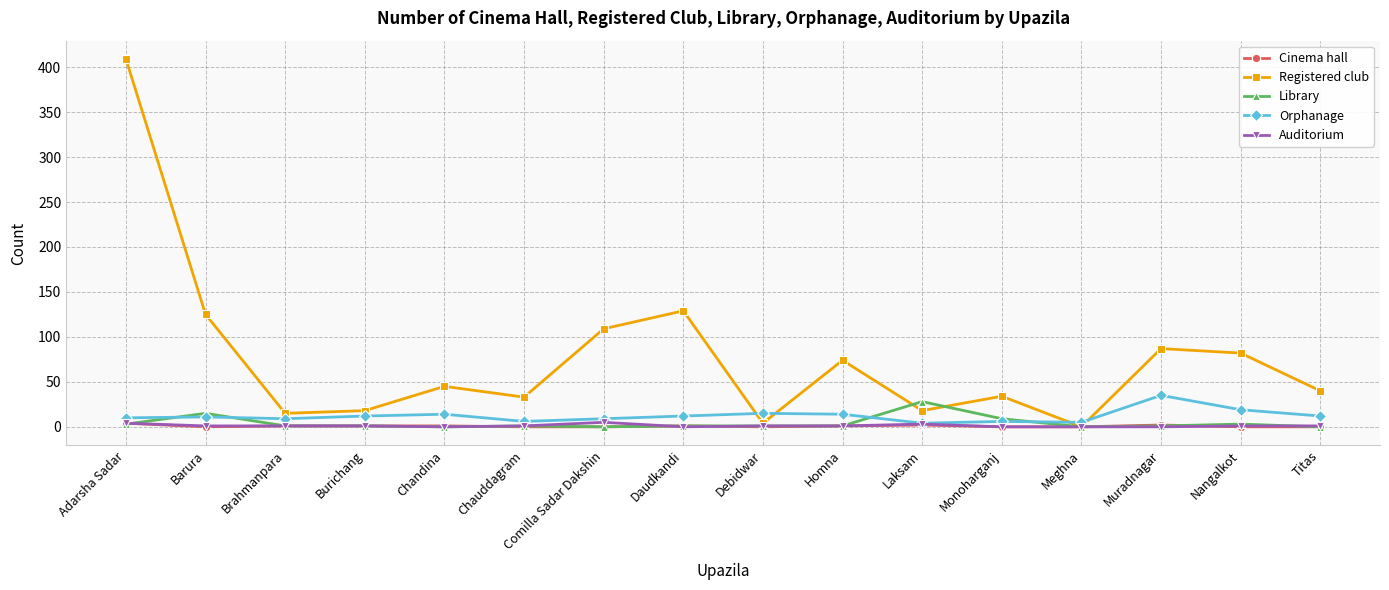

What is the difference between the Orphanage values at Adarsha Sadar and Muradnagar?

25